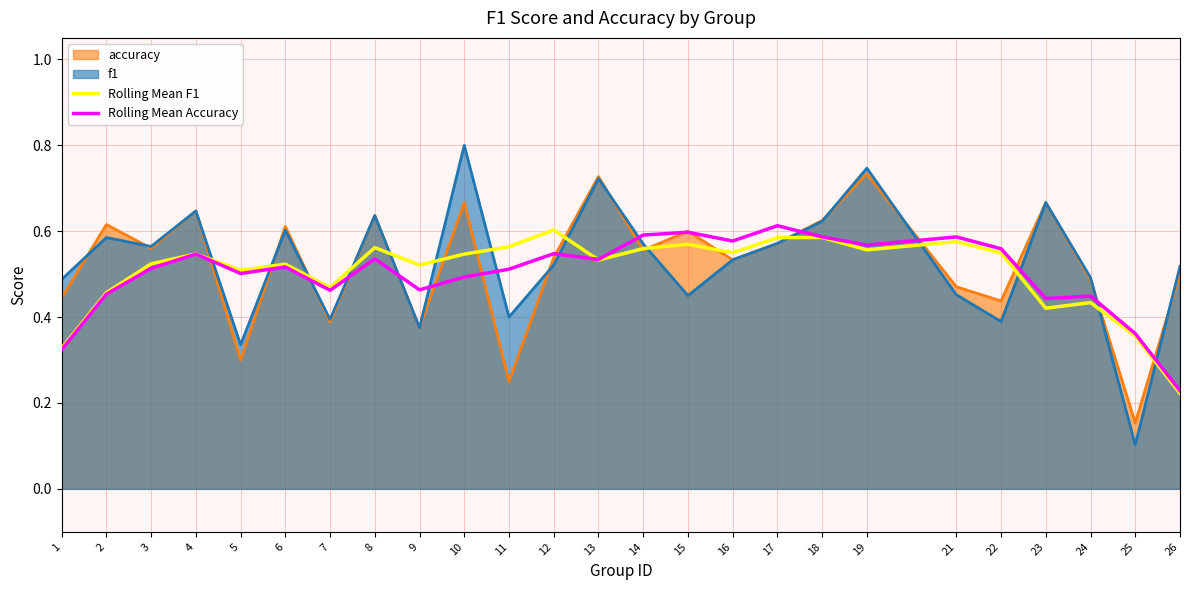

Is the value of f1 at 5 greater than the value of Rolling Mean Accuracy at 8?

No